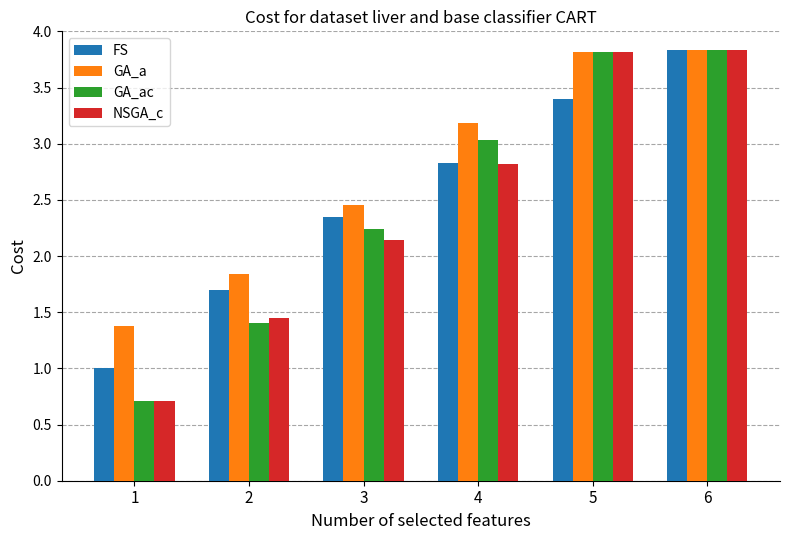

At which label is NSGA_c closest to 2?

3